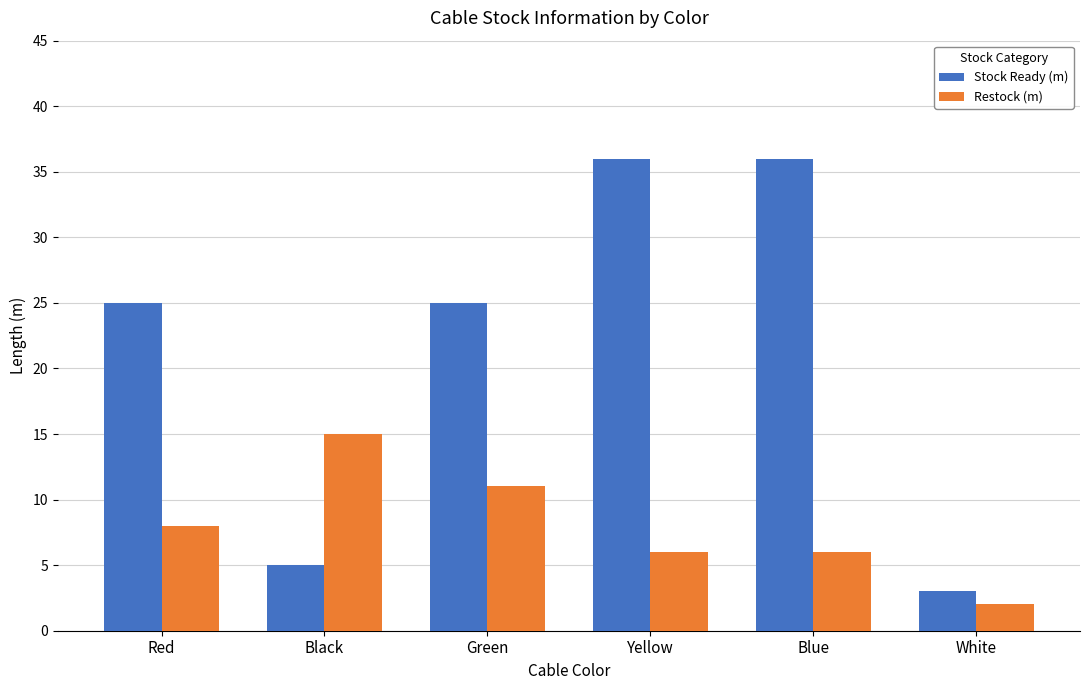

Rank the series by their average value, from lowest to highest.

Restock (m), Stock Ready (m)